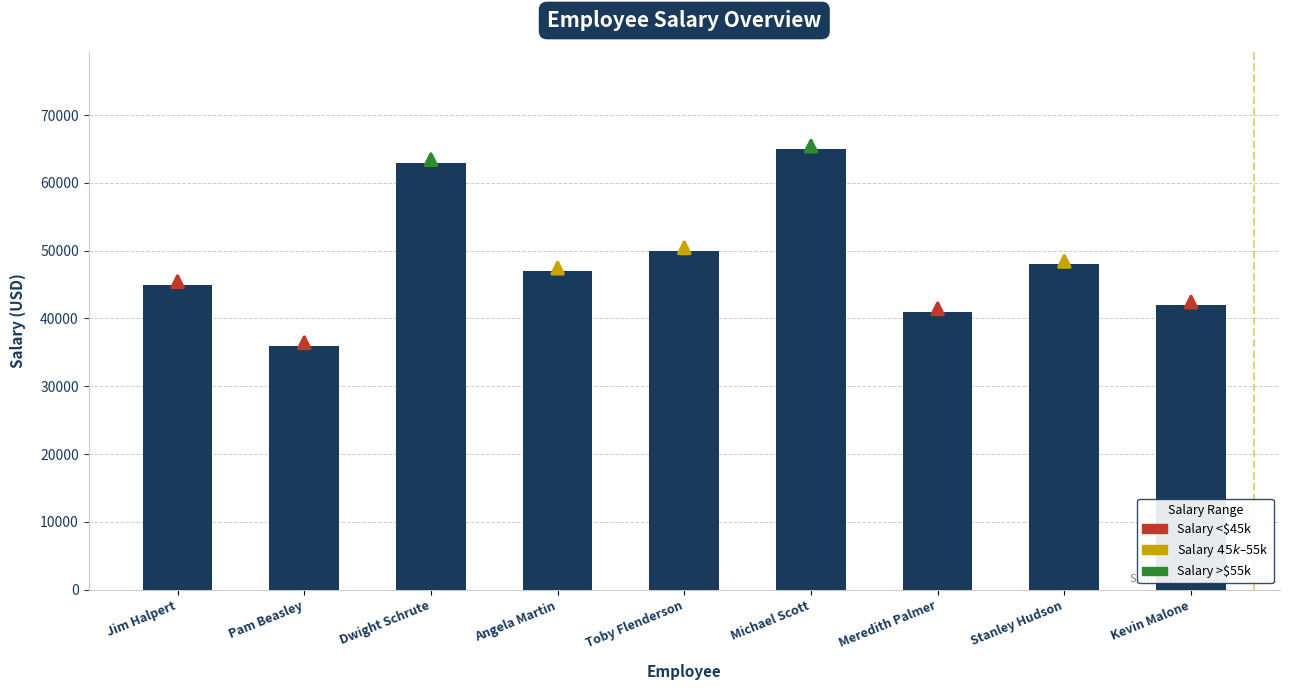

What is the approximate value at Toby Flenderson?

50000